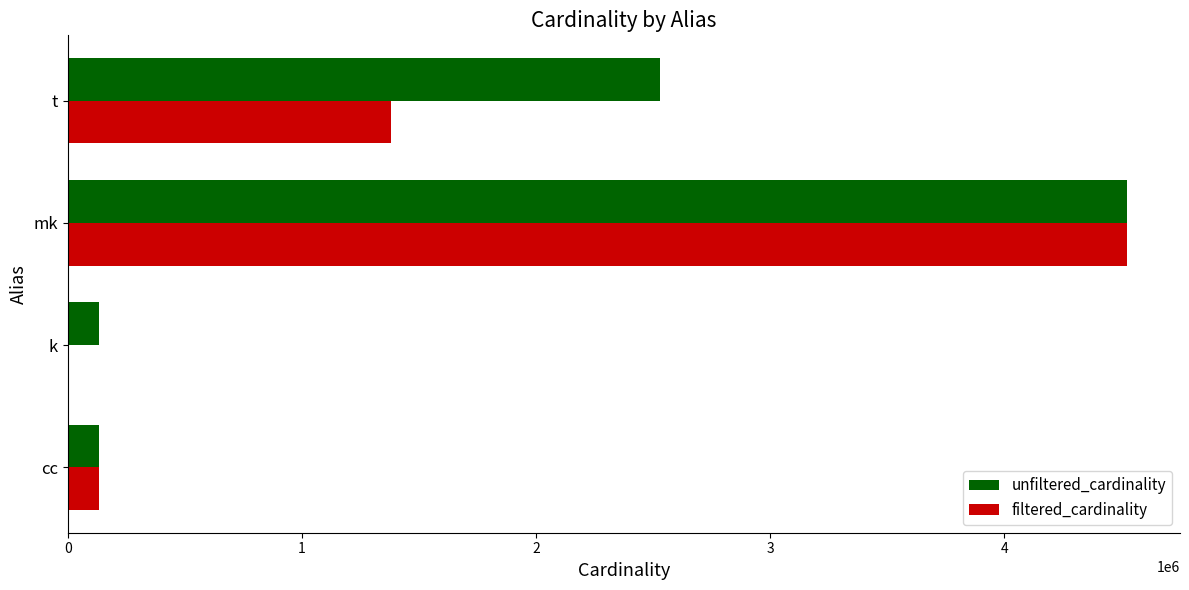

At which label is unfiltered_cardinality closest to 2329050?

t